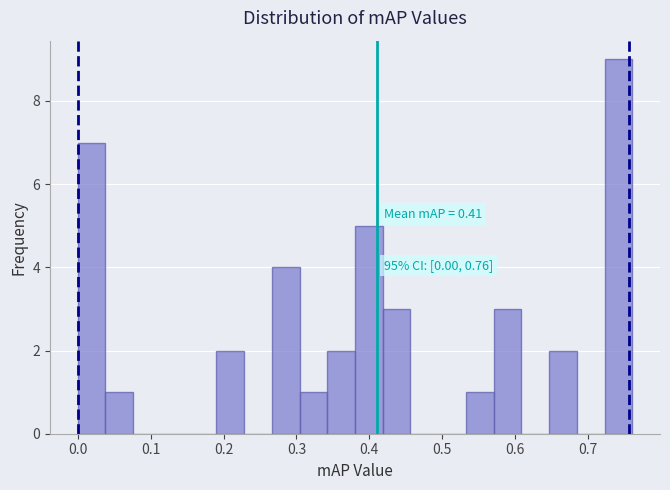

Read against the x-axis, roughly where is the centre of the tallest bar?

0.74